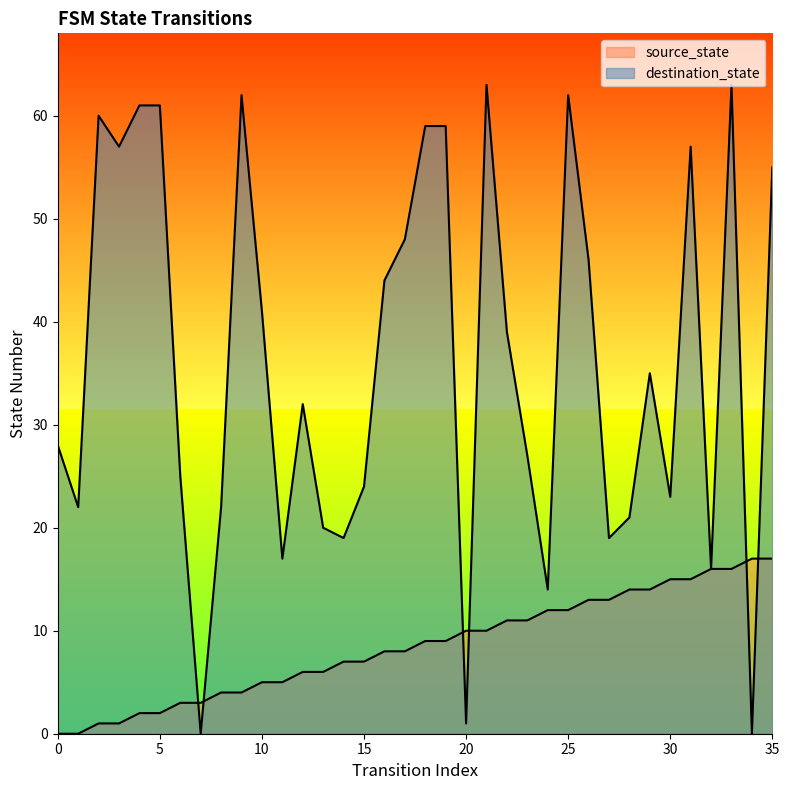

Is it true that destination_state equals 19 at 27?

True